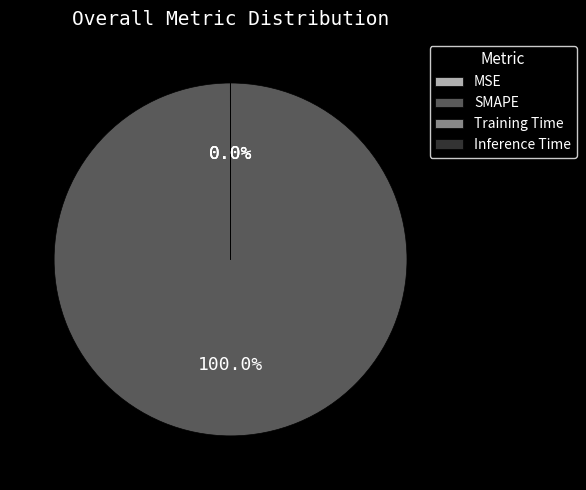

What is the majority slice?

SMAPE